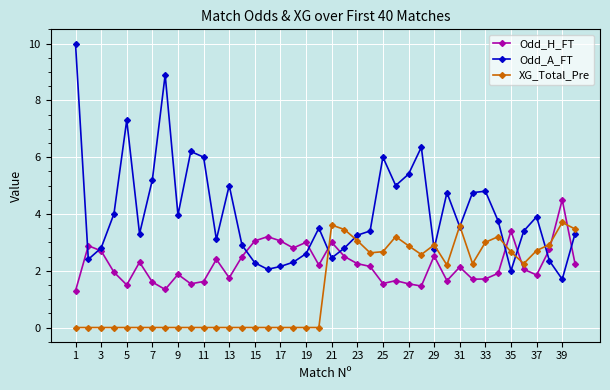

True or false: Odd_H_FT and XG_Total_Pre cross at least once.

True